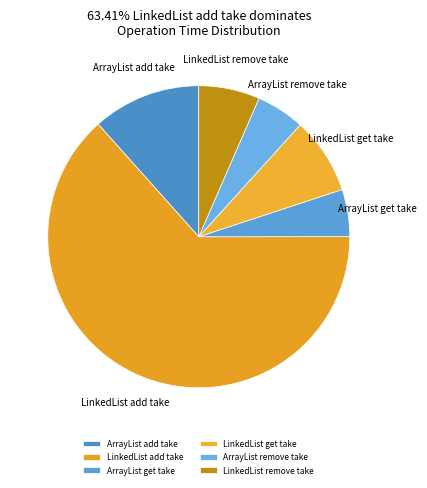

True or false: ArrayList add take accounts for 2% of the total.

False